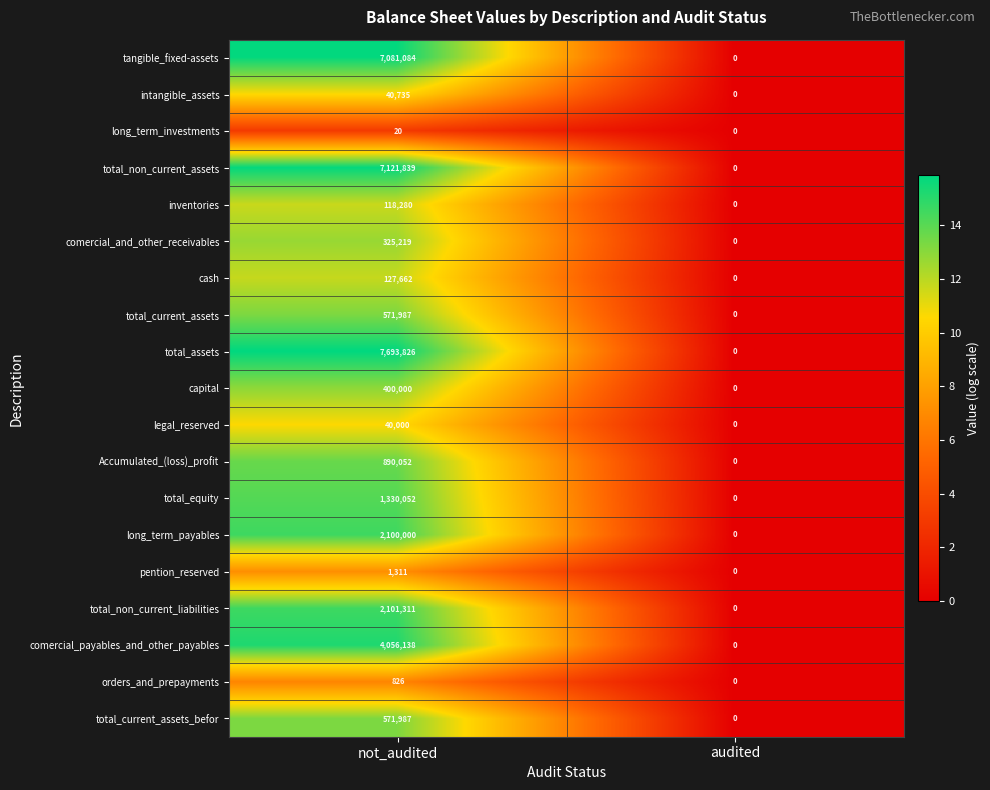

What is the maximum value shown in the chart?

7693826